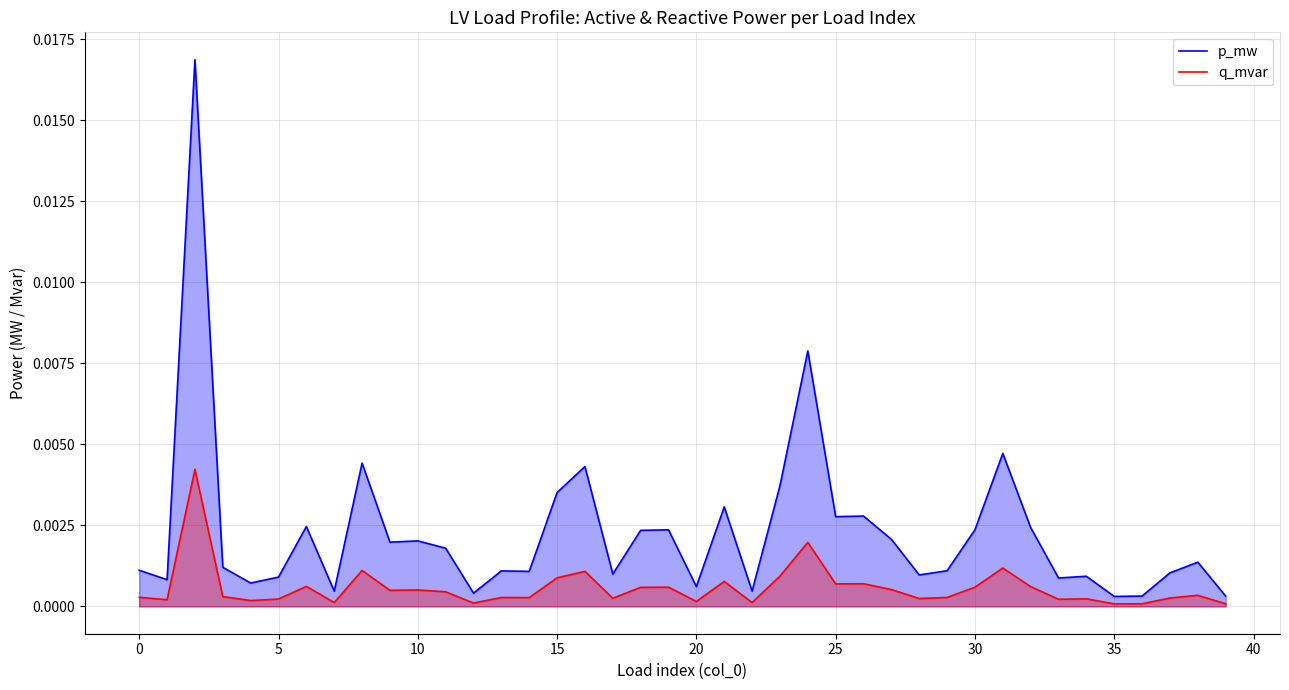

Which series has the largest total across all categories?

p_mw